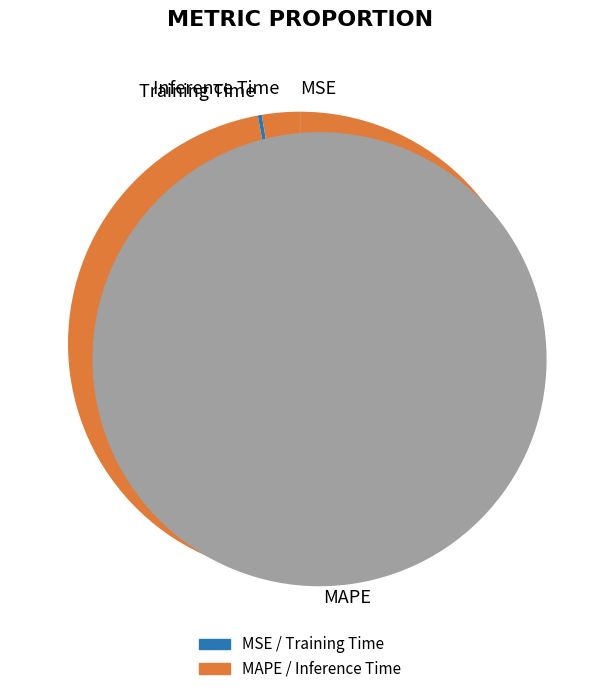

Combined, do Inference Time and Training Time account for over 50%?

No